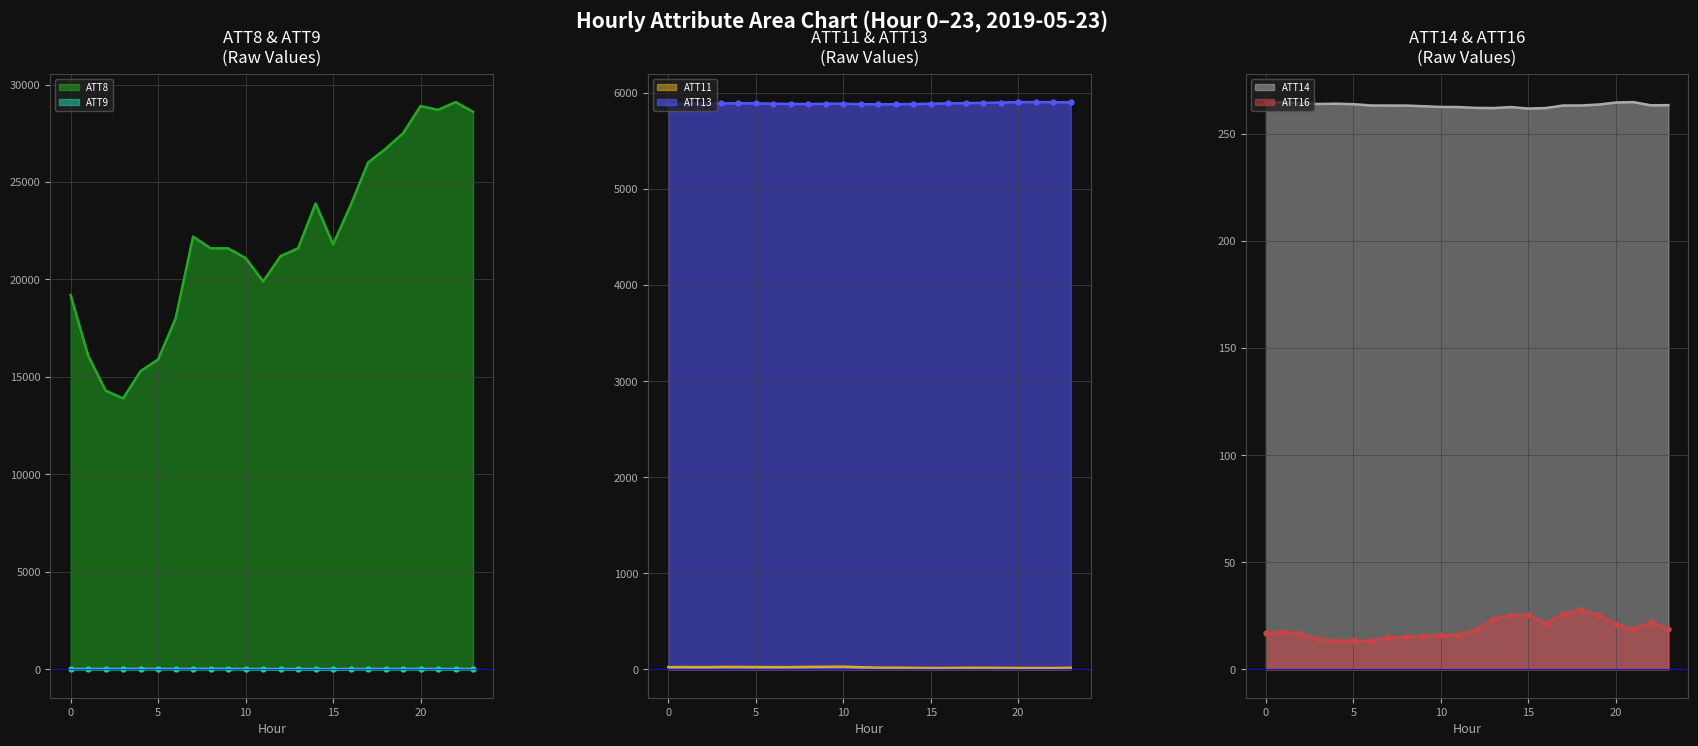

How many data points in ATT16 are above 18?

12